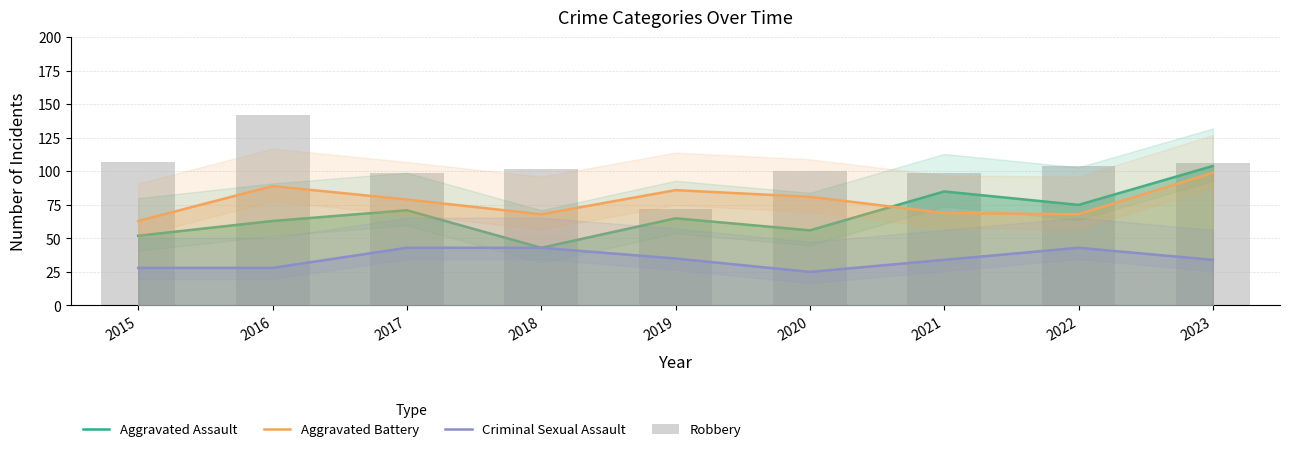

True or false: Robbery has a value of 106 at 2023.

True